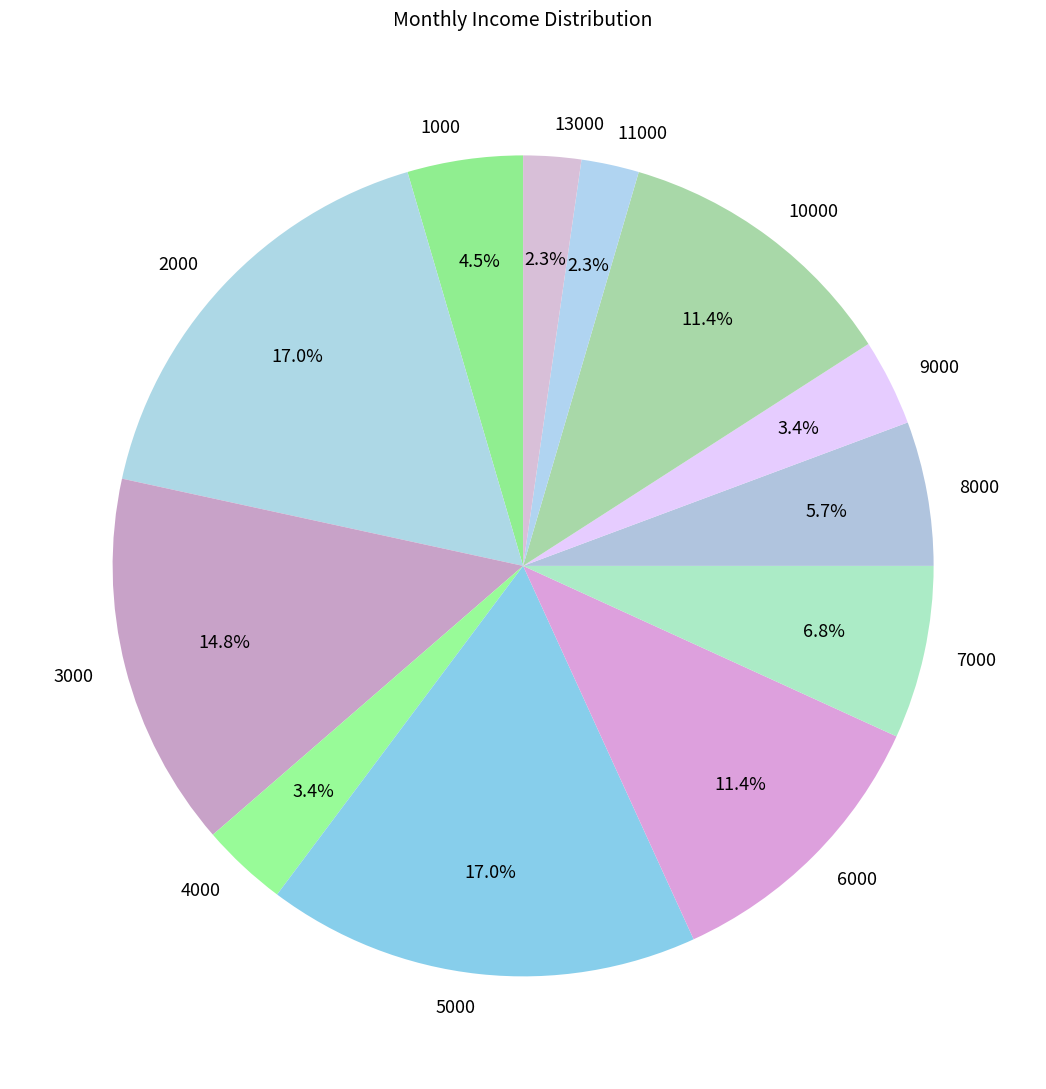

Which has a higher value, 9000 or 1000?

1000